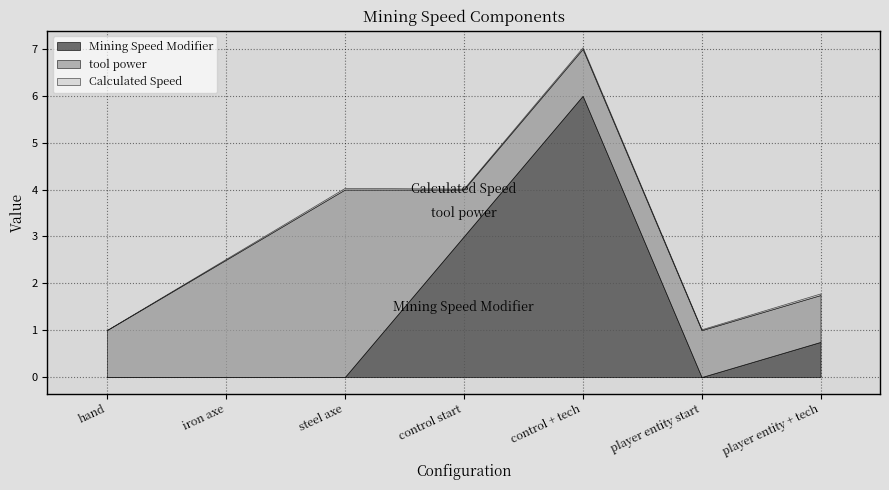

At which label is tool power closest to 2?

iron axe